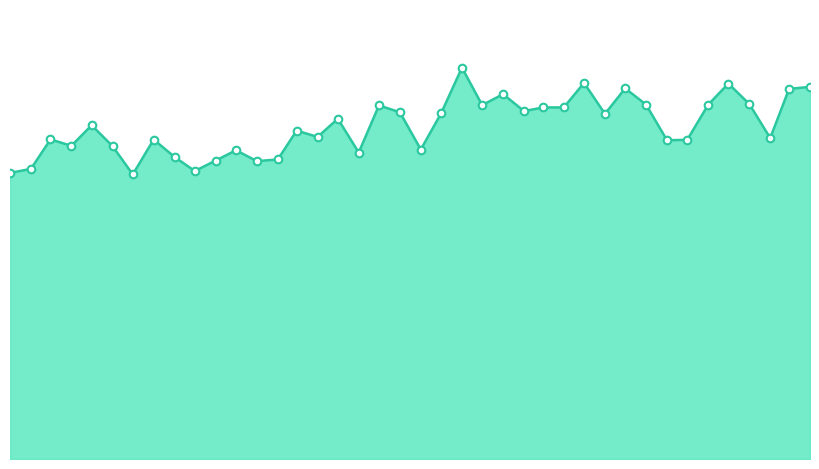

Does the chart have visible grid lines?

No